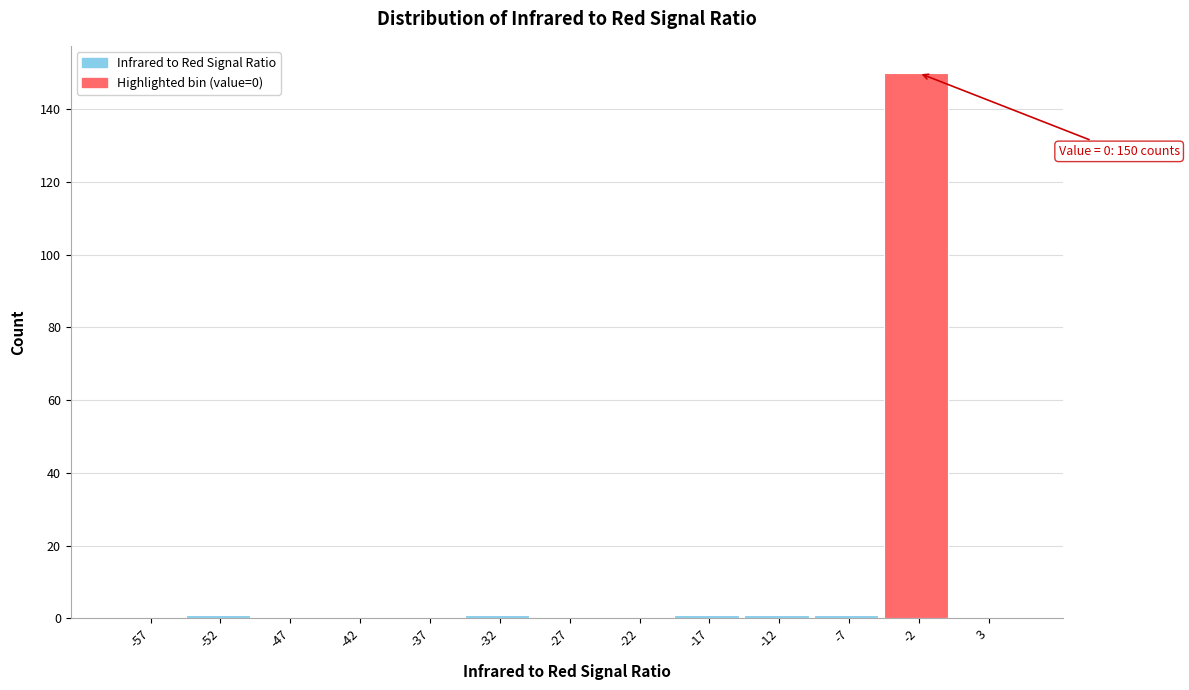

Reading right to left, extract all data points from this chart.

3=0	-2=150	-7=1	-12=1	-17=1	-22=0	-27=0	-32=1	-37=0	-42=0	-47=0	-52=1	-57=0